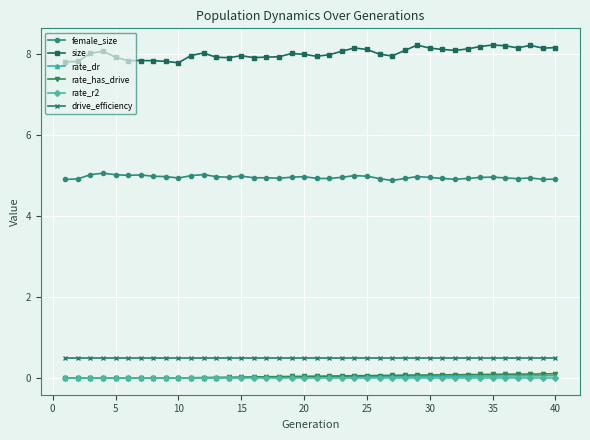

What is the maximum value shown in the chart?

8.2